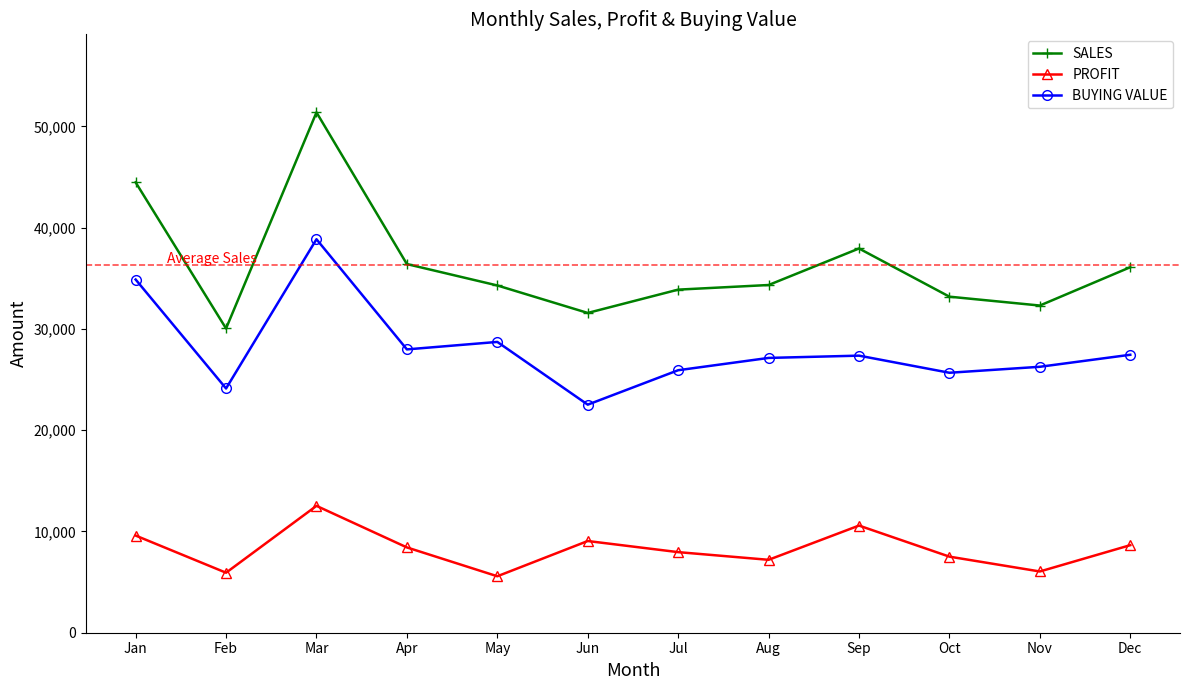

Rank the series by their maximum value, from highest to lowest.

SALES, BUYING VALUE, PROFIT